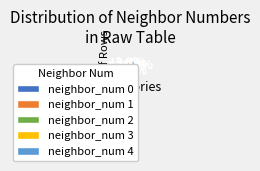

Combined, what portion of the pie is neighbor_num 1 and neighbor_num 4?

48.5%